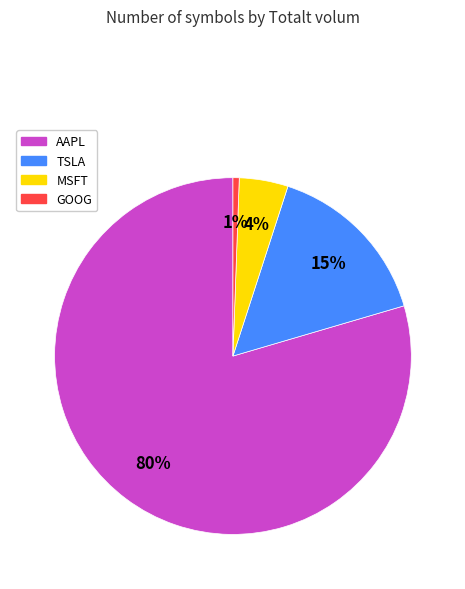

Rank the categories by value from highest to lowest.

AAPL, TSLA, MSFT, GOOG